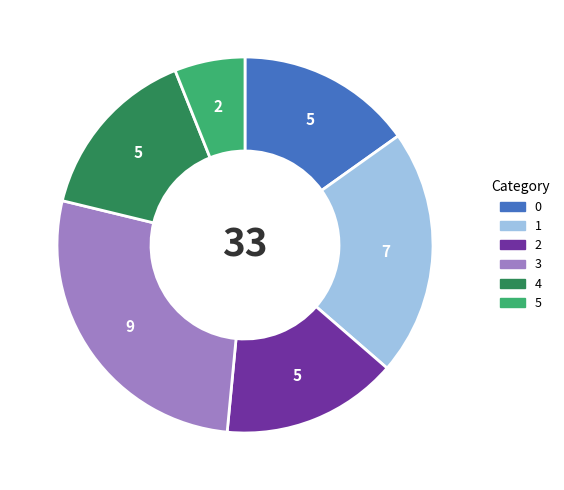

Does 5 account for over 50% of the chart?

No